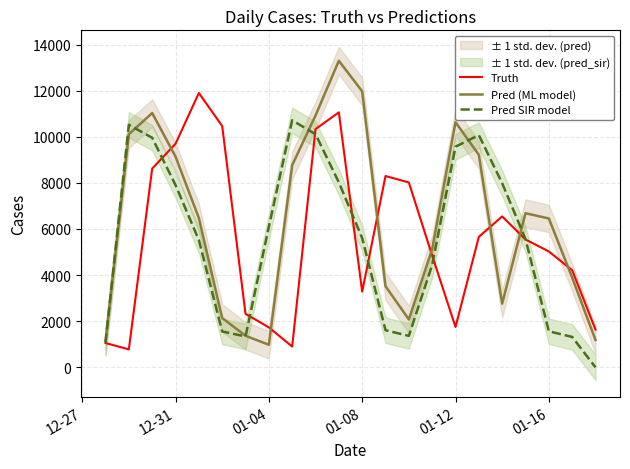

What is the average value of the Pred SIR model series?

5540.5